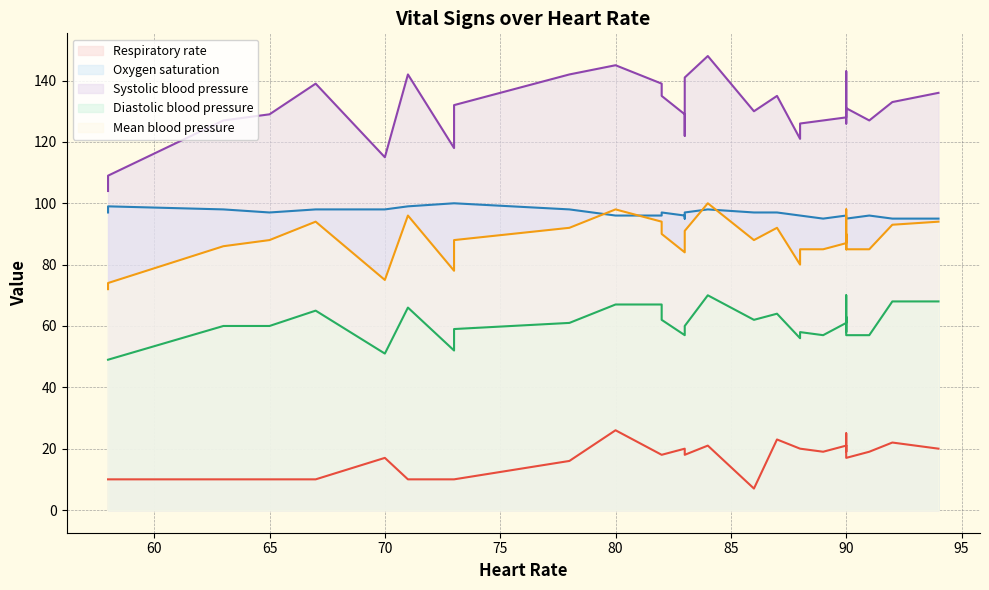

At how many categories does at least one series exceed 18?

31